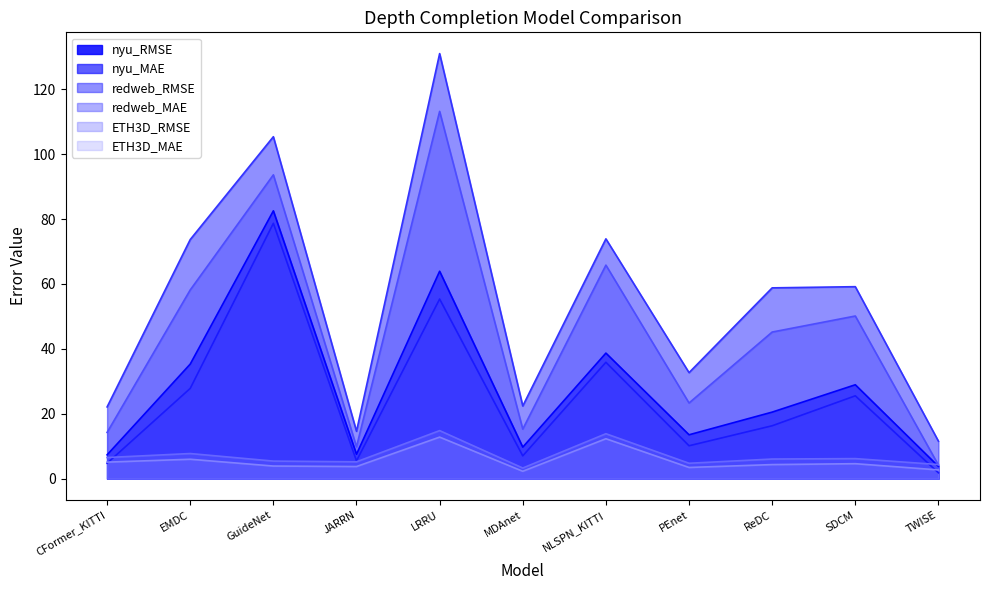

Which series has the largest total across all categories?

redweb_RMSE